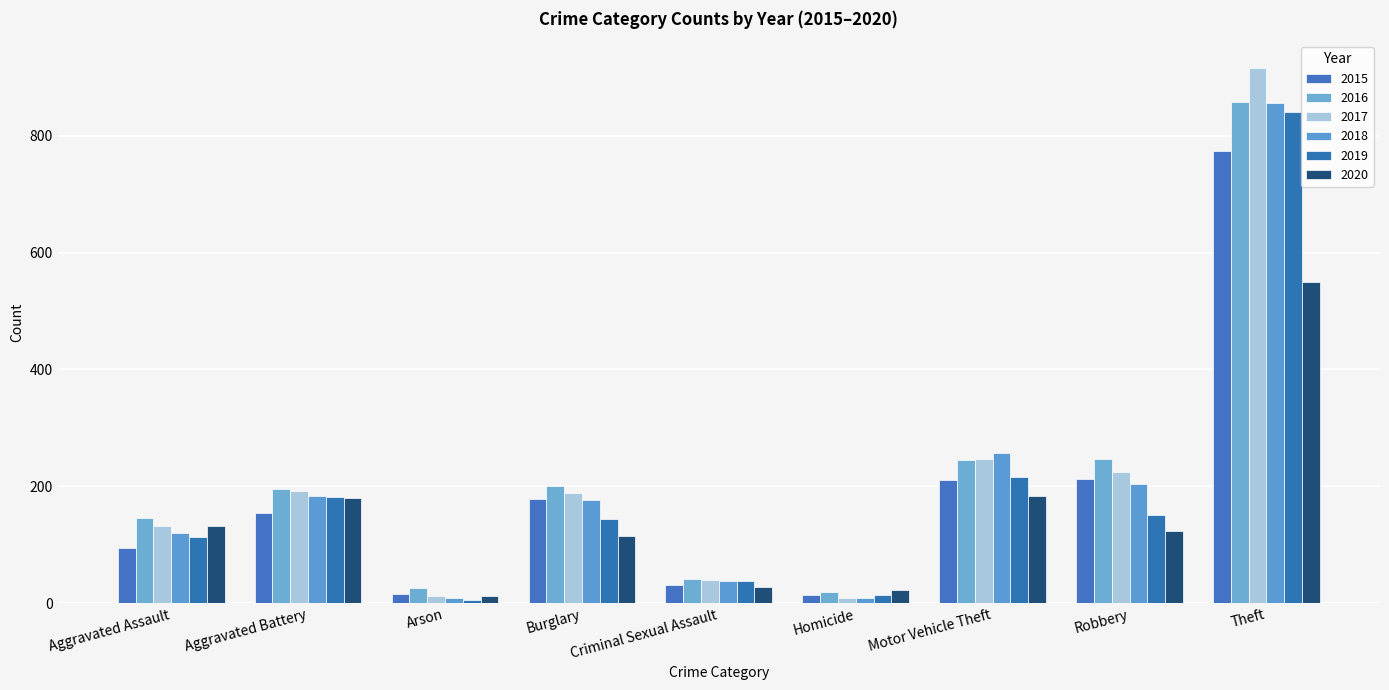

Which series has the widest spread of values?

2017